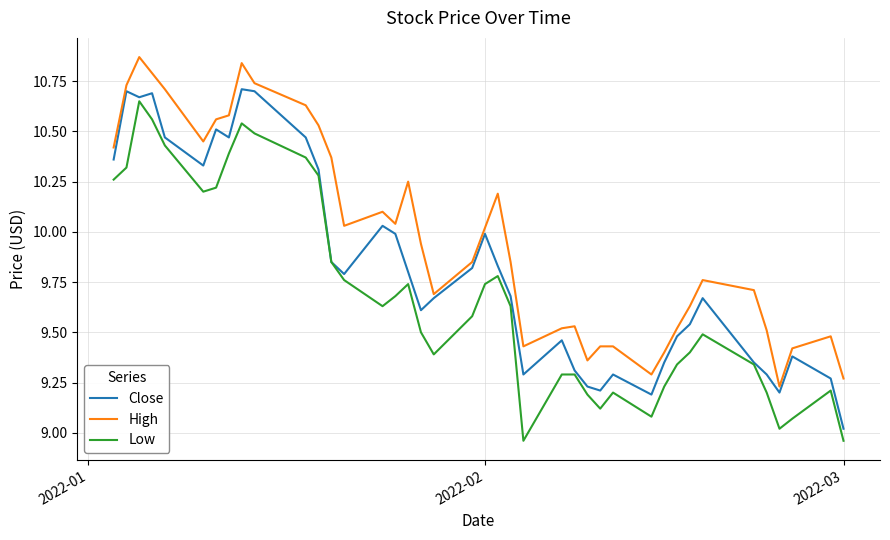

True or false: Low and High intersect in this chart.

False